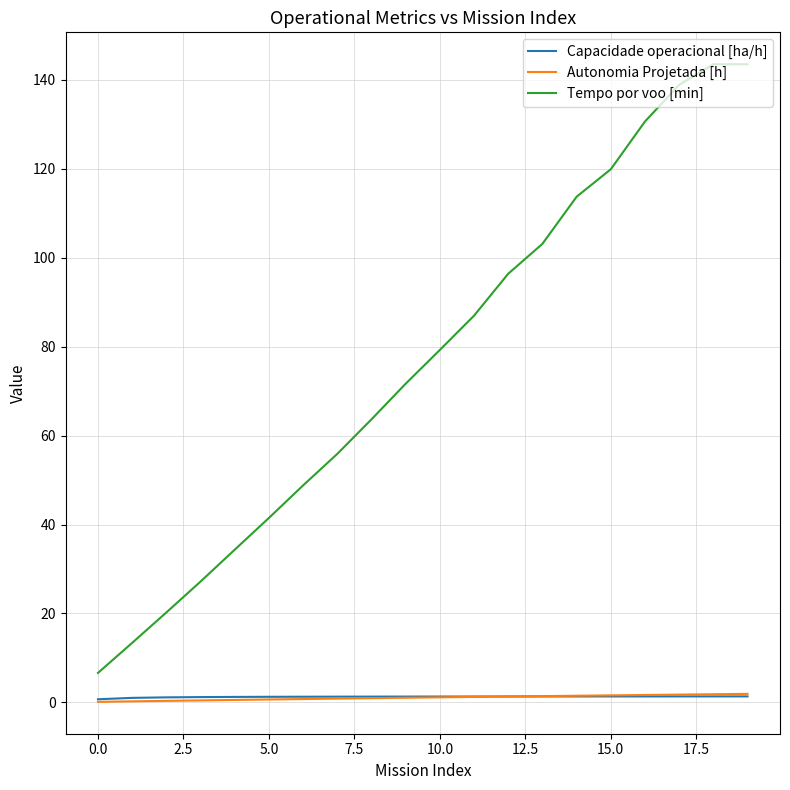

What is the highest value of the Tempo por voo [min] series?

143.5